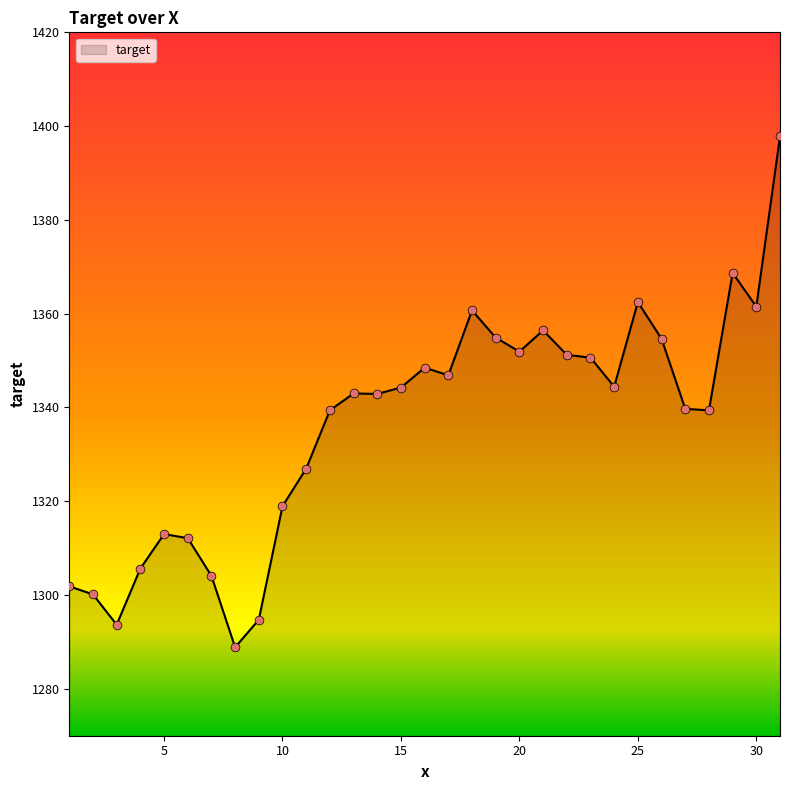

What is the difference between the maximum and minimum values?

109.0